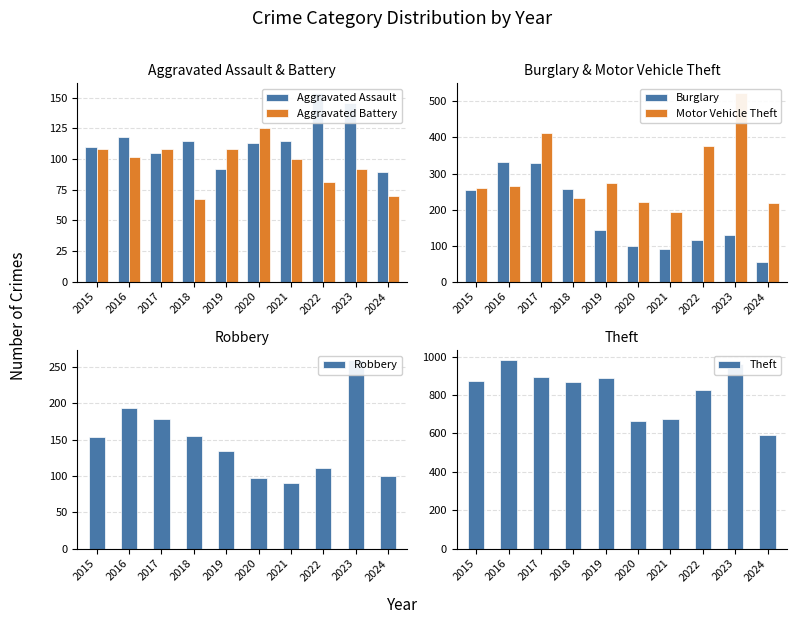

How many groups of bars are there?

10